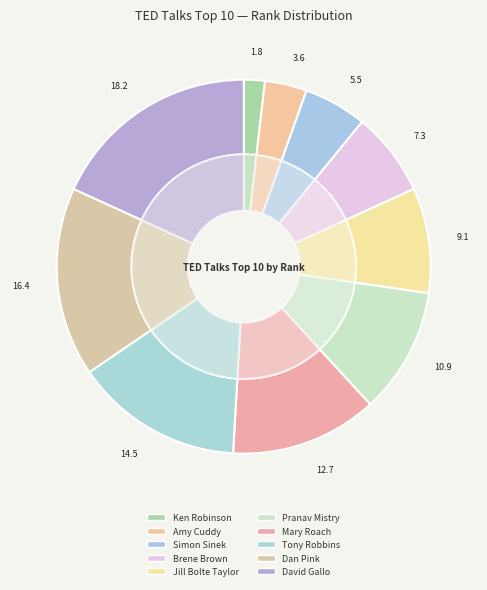

Approximately how many times larger is the value at Ken Robinson compared to Pranav Mistry?

0.2